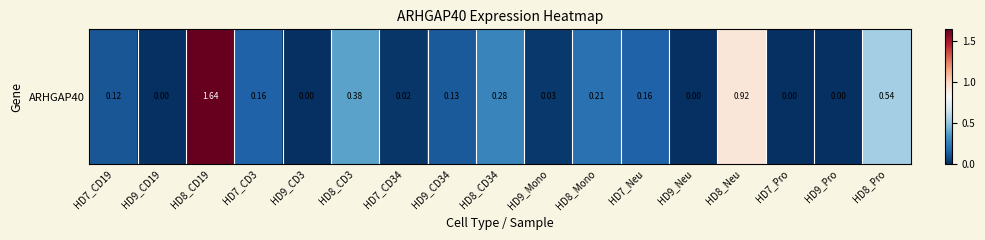

Reading right to left, extract all data points from this chart.

0.5	0.0	0.0	0.9	0.0	0.2	0.2	0.0	0.3	0.1	0.0	0.4	0.0	0.2	1.6	0.0	0.1